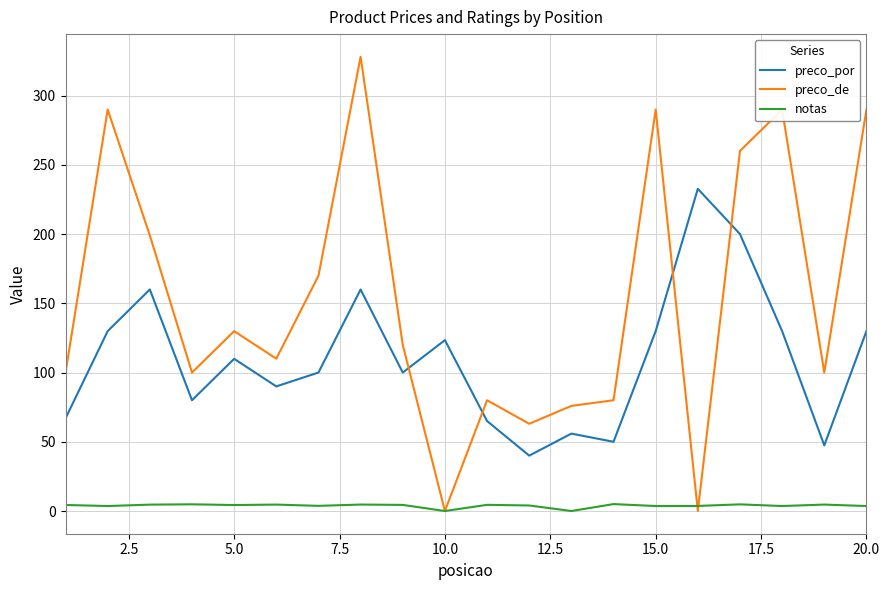

Rank the series by their maximum value, from lowest to highest.

notas, preco_por, preco_de